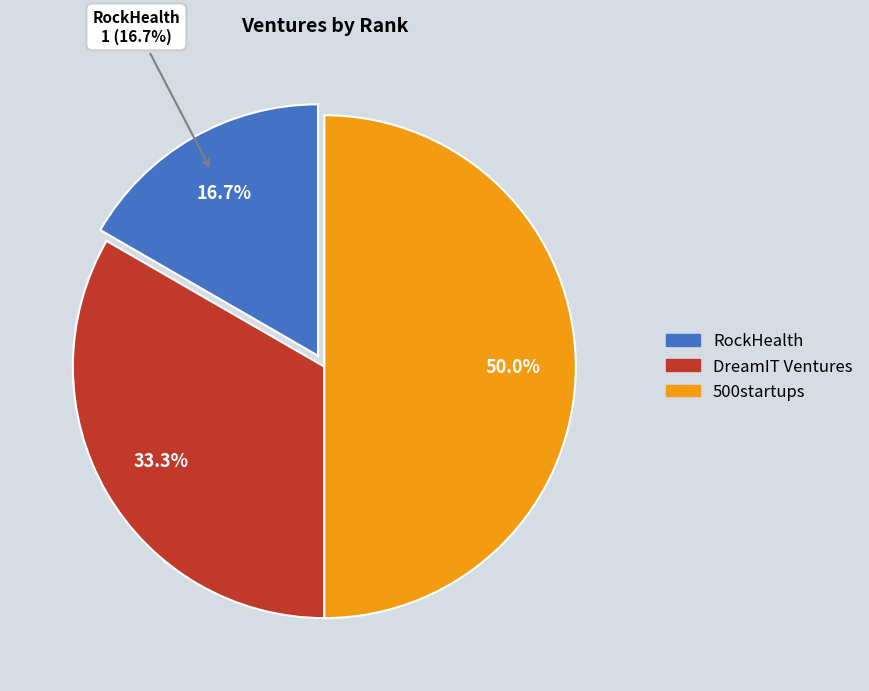

What is the change in value from RockHealth to DreamIT Ventures?

+1